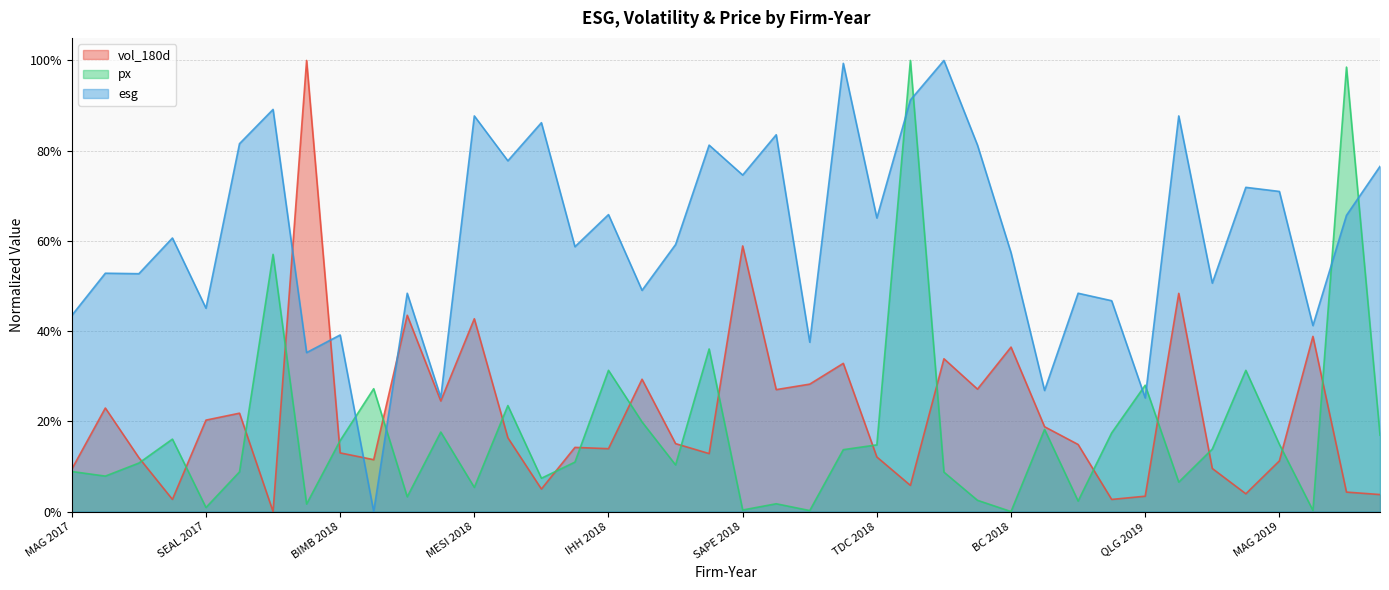

Rank the series at TDC 2019 from highest to lowest value.

esg, px, vol_180d